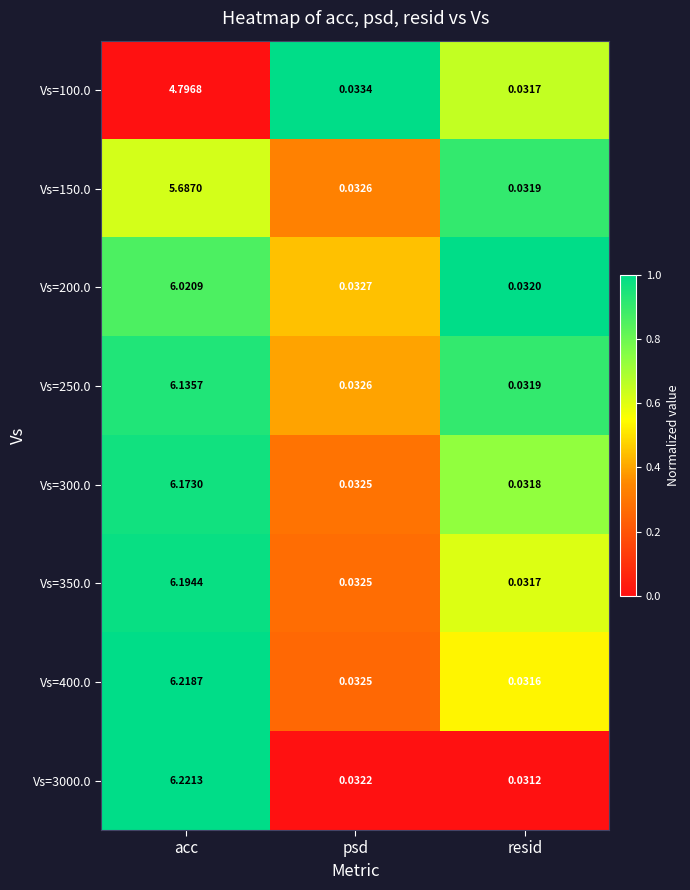

How many distinct data groups are displayed?

8